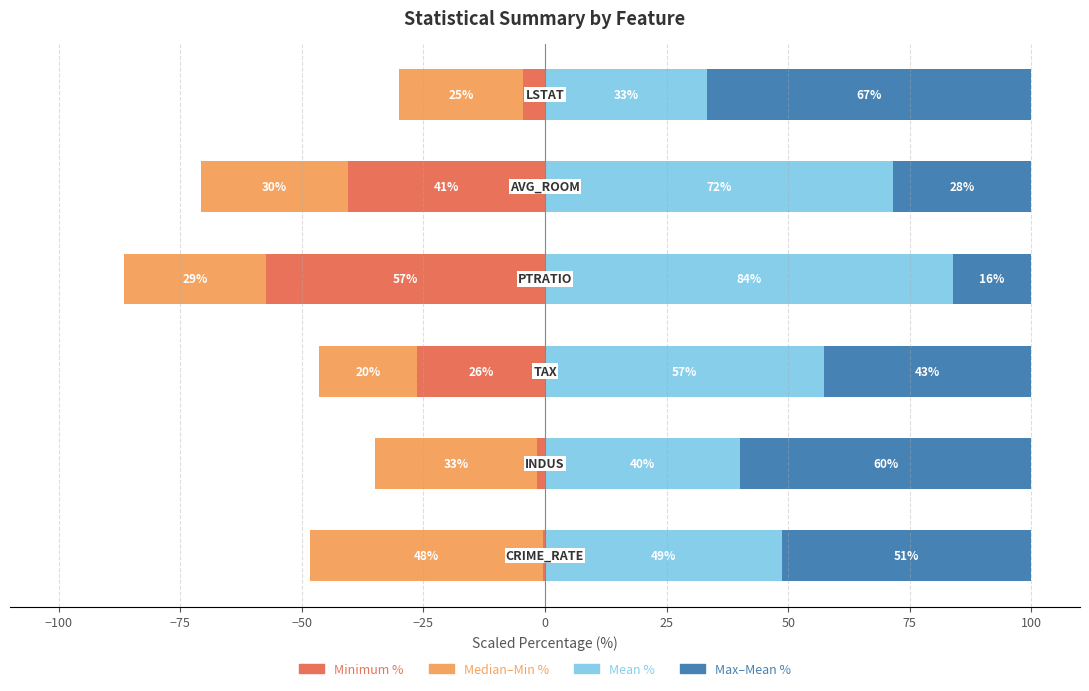

What is the sum of all Mean % values?

335.1